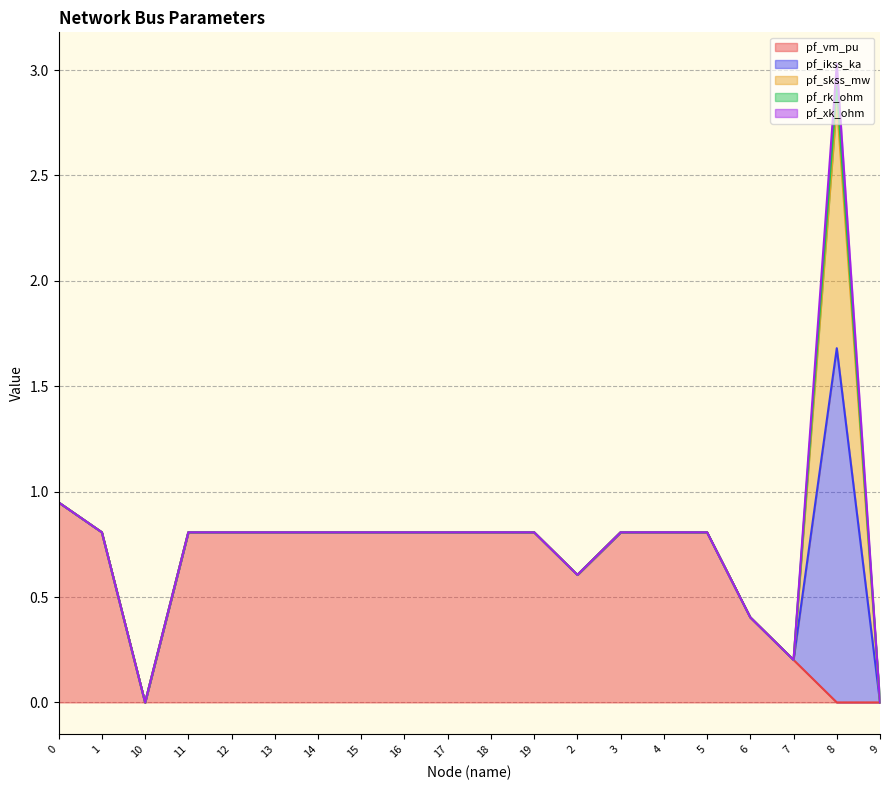

List the series in order of their peak value, lowest first.

pf_rk_ohm, pf_xk_ohm, pf_vm_pu, pf_skss_mw, pf_ikss_ka